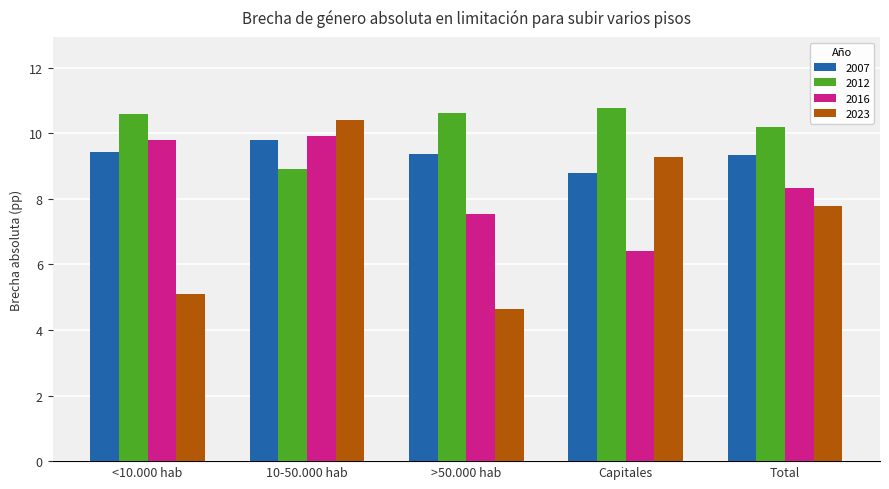

What is the label of the 4th bar from the right?

10-50.000 hab